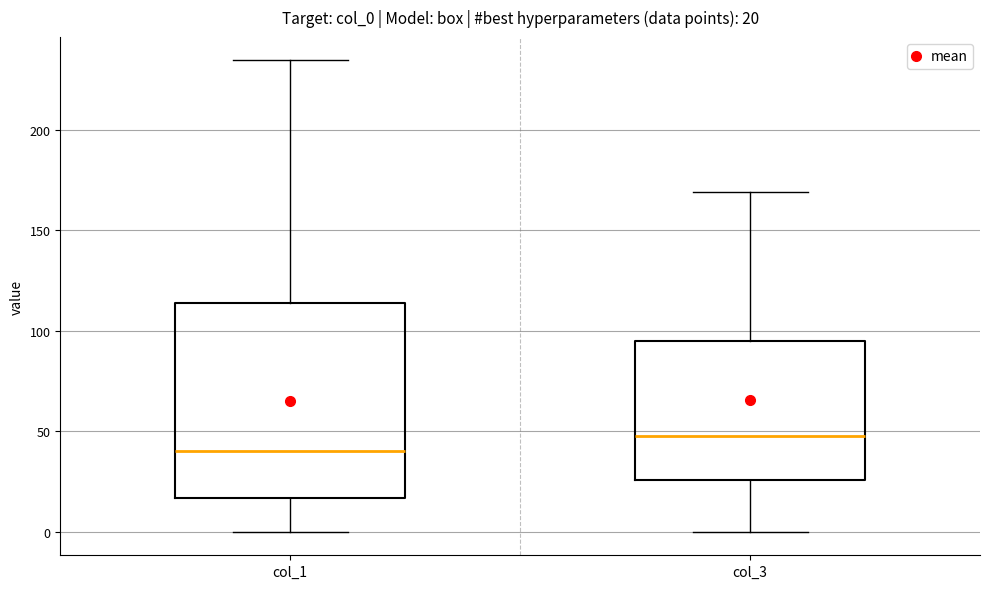

Which box is the tallest, from its lower edge to its upper edge?

col_1